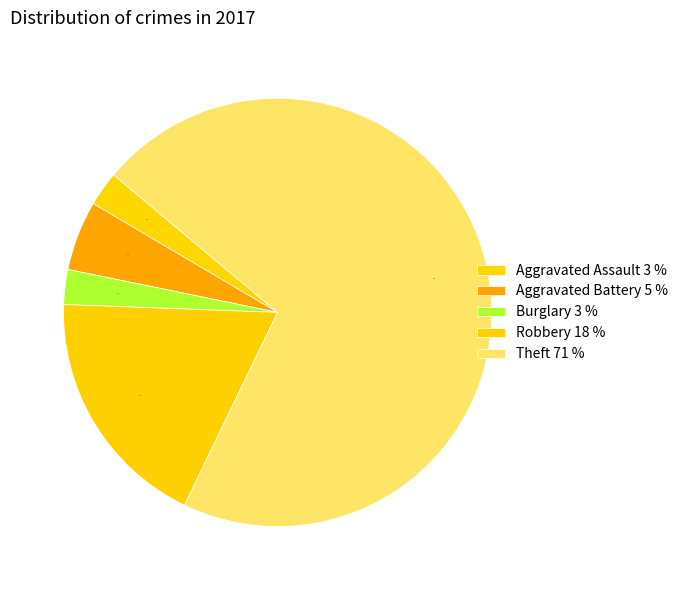

How many slices are in this pie chart?

5